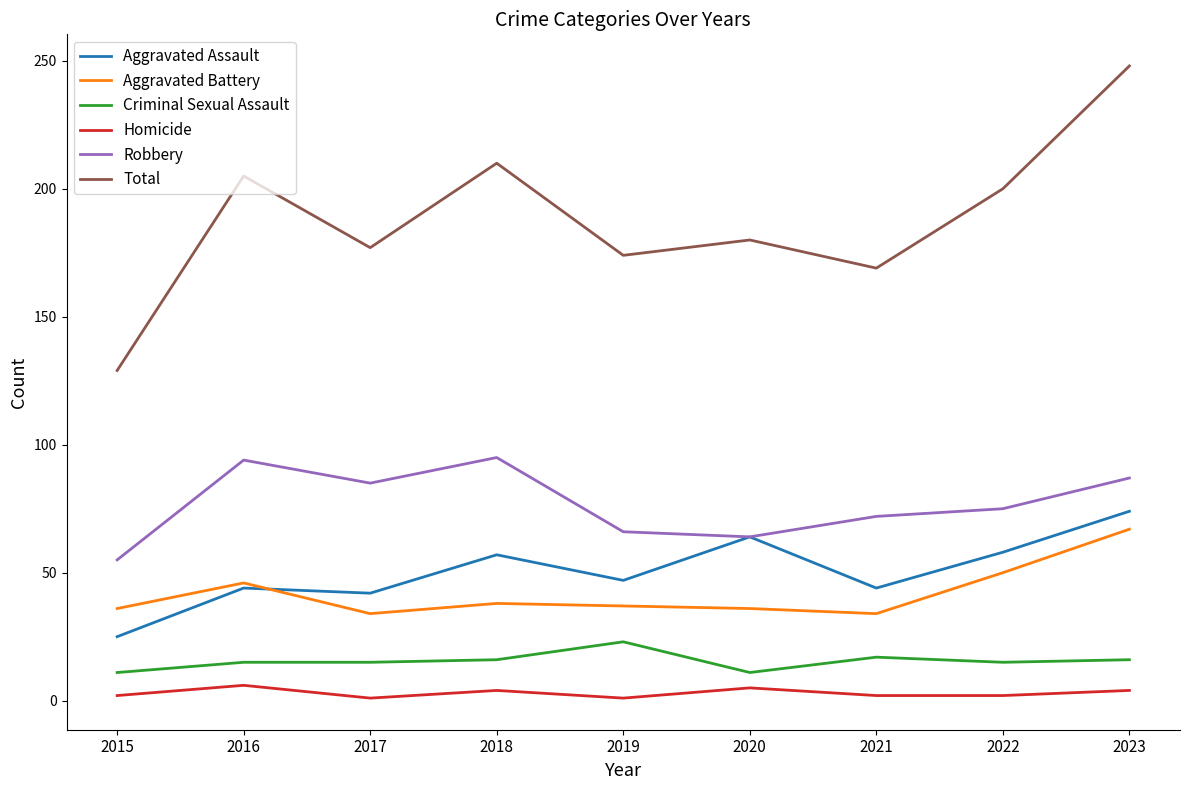

The value of Total at 2022 is 200. True or false?

True